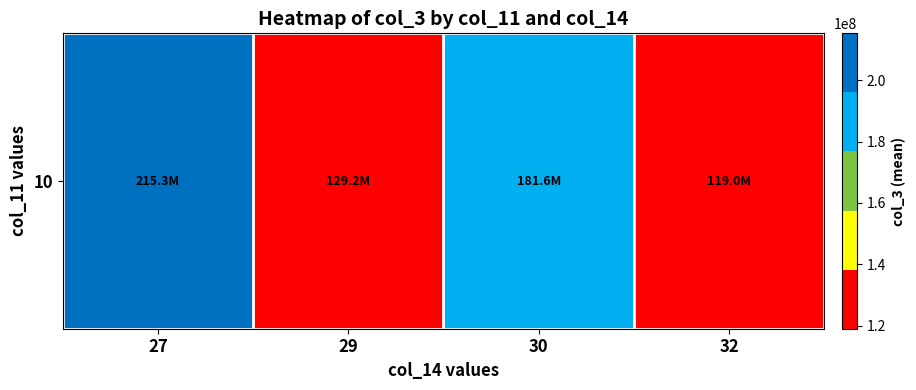

Reading left to right, what are all the values shown in this chart?

215327376.0	129197723.6	181583111.0	118994235.7